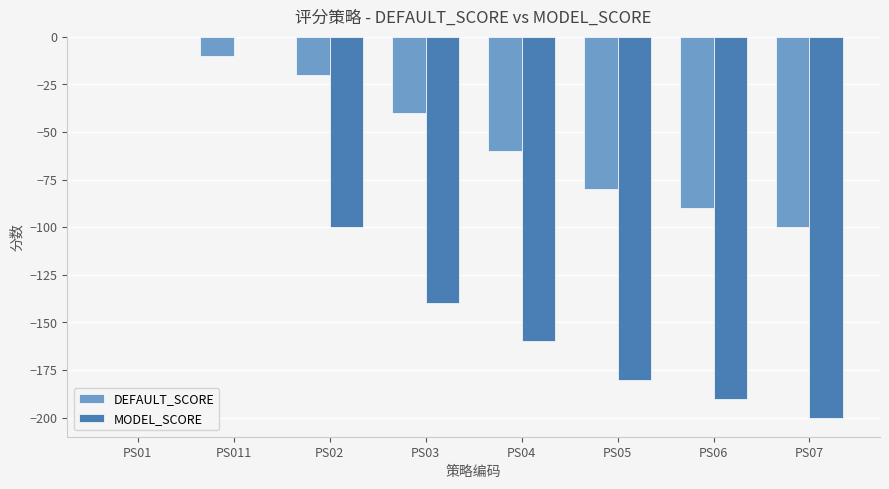

Is the value of MODEL_SCORE at PS07 greater than the value of DEFAULT_SCORE at PS02?

No